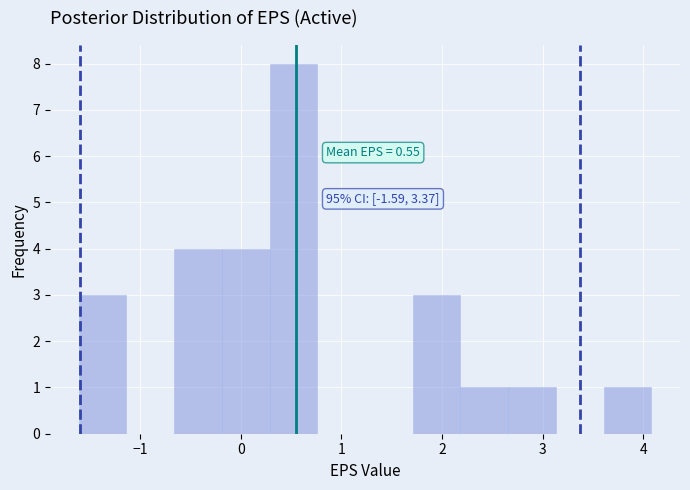

Over which range of the x-axis is the bar tallest?

0.3 to 0.8